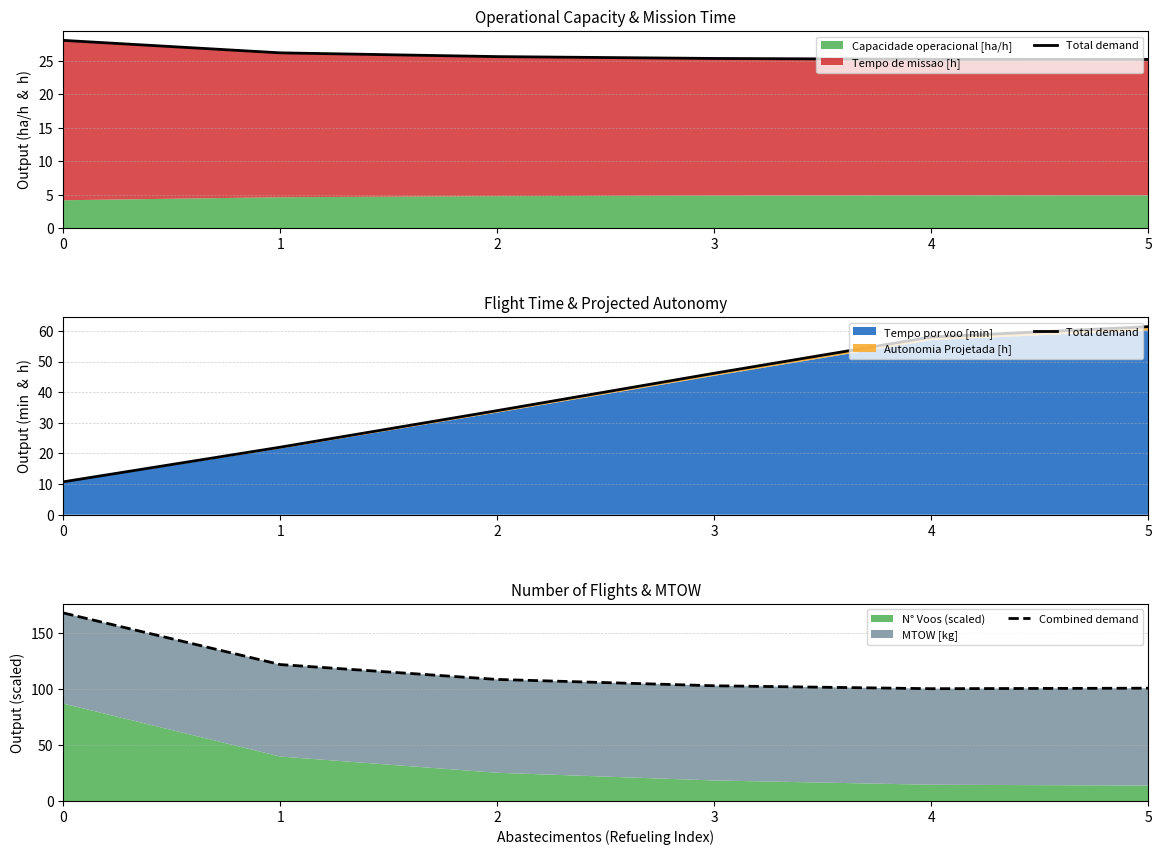

Count the number of categories in the chart.

6